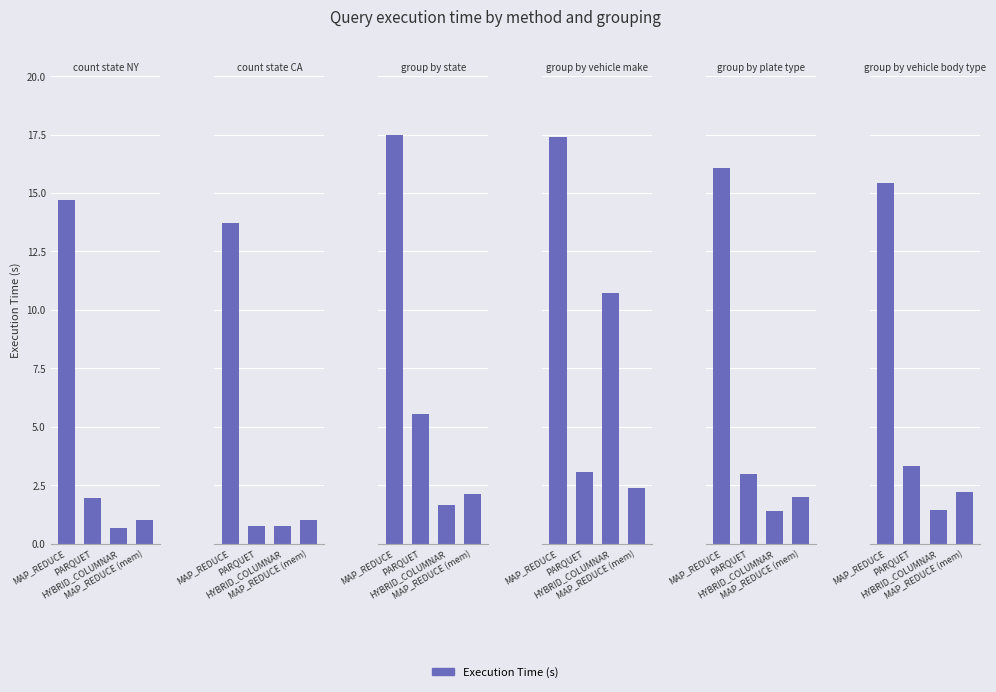

At which label is count state NY closest to 7?

PARQUET